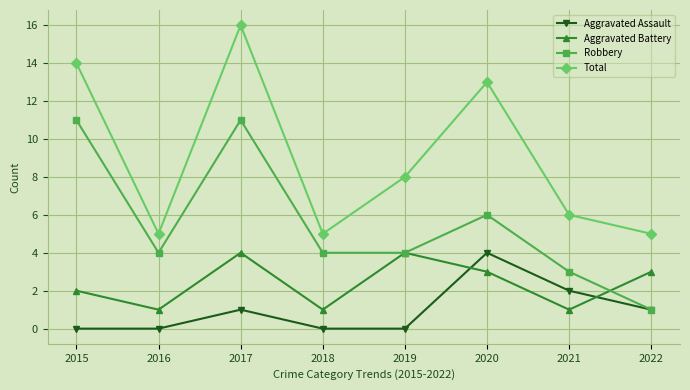

Read the Total value at 2017, to the nearest 10.

20